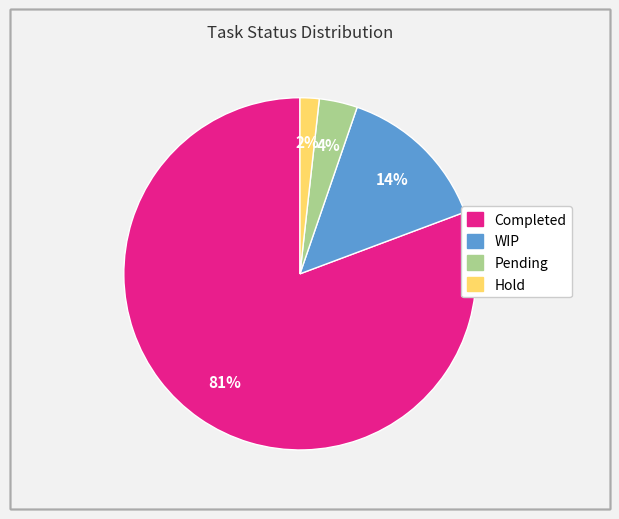

Is the sum of Pending and Hold greater than half?

No